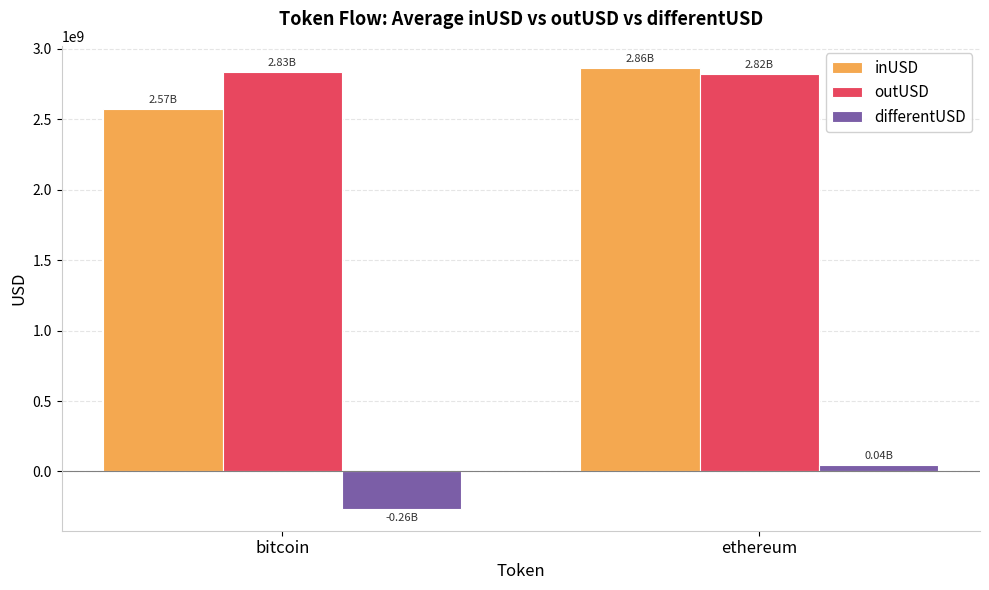

What position from the right is bitcoin?

2